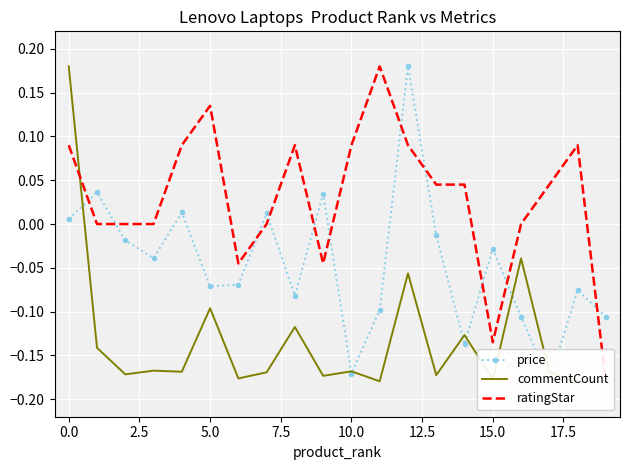

At 15.0, list the series in order from largest to smallest.

price, ratingStar, commentCount